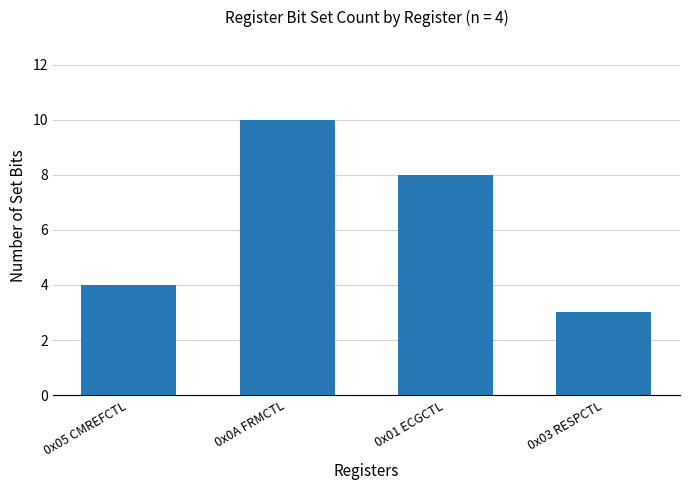

What is the difference between the maximum and minimum values?

7